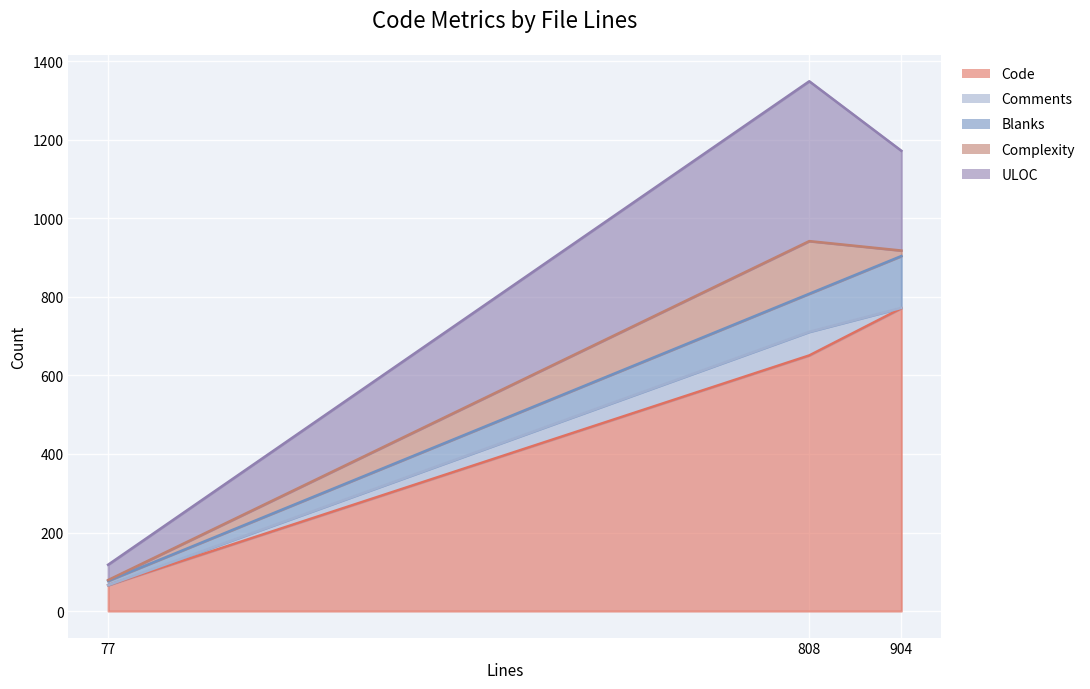

Count the Code values in the range 66 to 771.

3